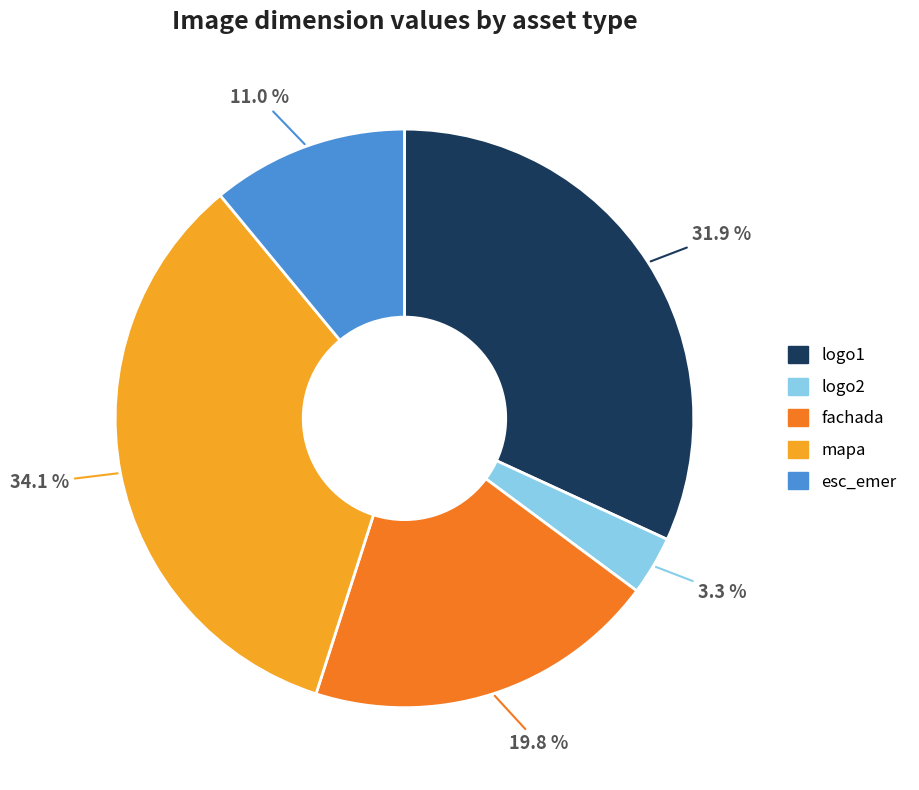

To the nearest percent, what is the average slice percentage?

20%